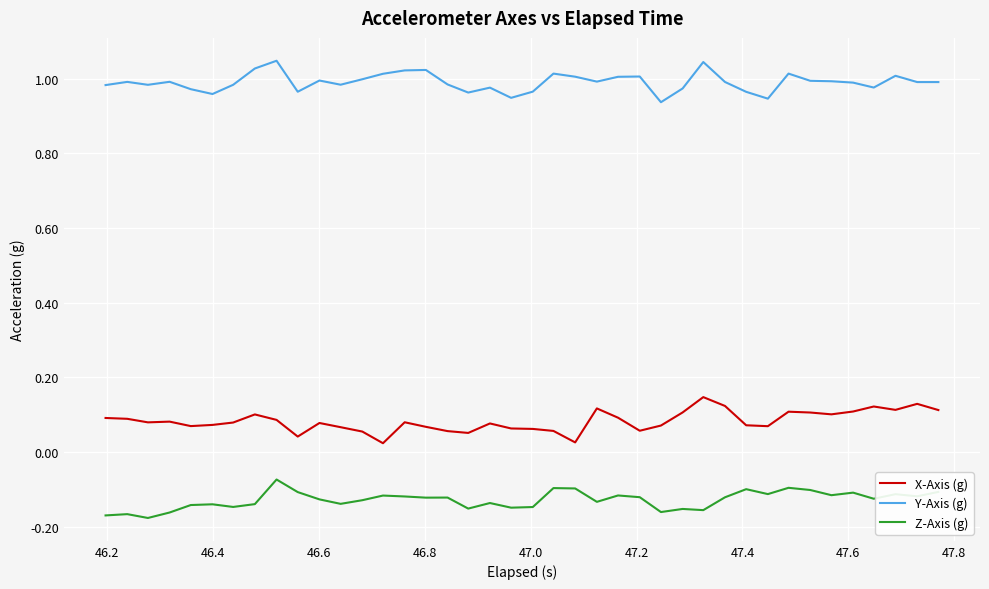

Rank the series by their maximum value, from highest to lowest.

Y-Axis (g), X-Axis (g), Z-Axis (g)